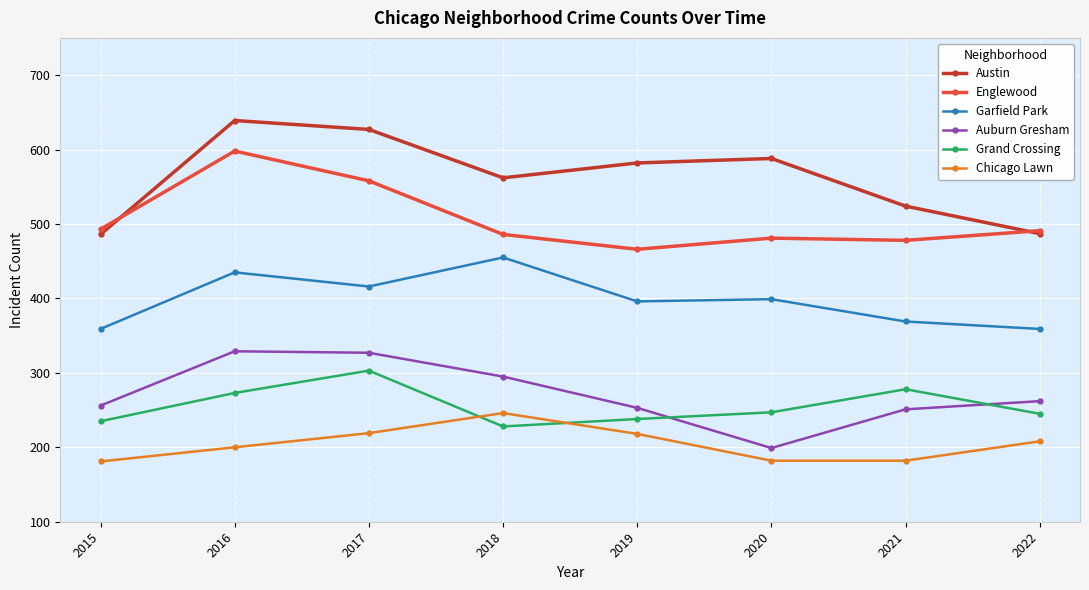

How many lines are shown in the chart?

6